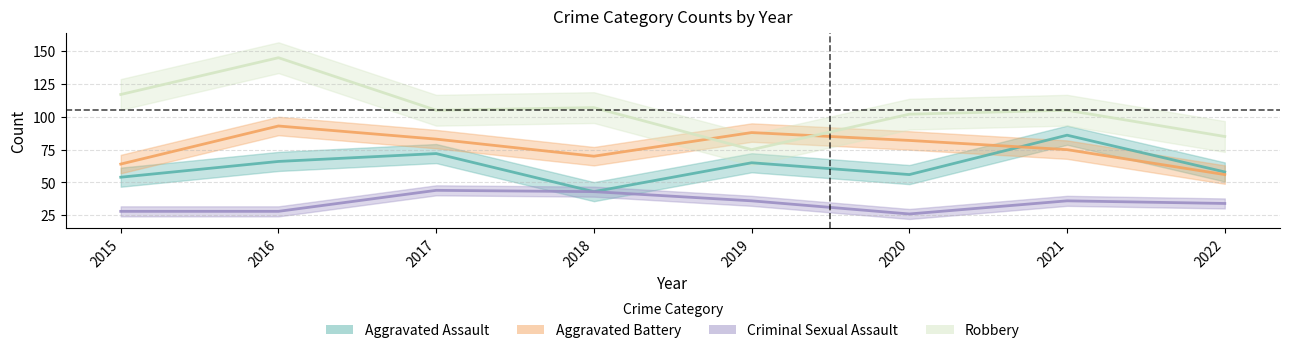

Rank the series at 2020 from highest to lowest value.

Robbery, Aggravated Battery, Aggravated Assault, Criminal Sexual Assault